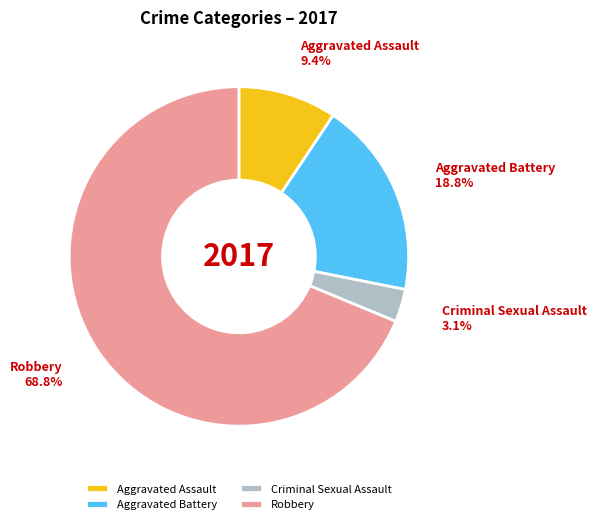

Do Criminal Sexual Assault and Aggravated Assault together represent more than half of the pie?

No